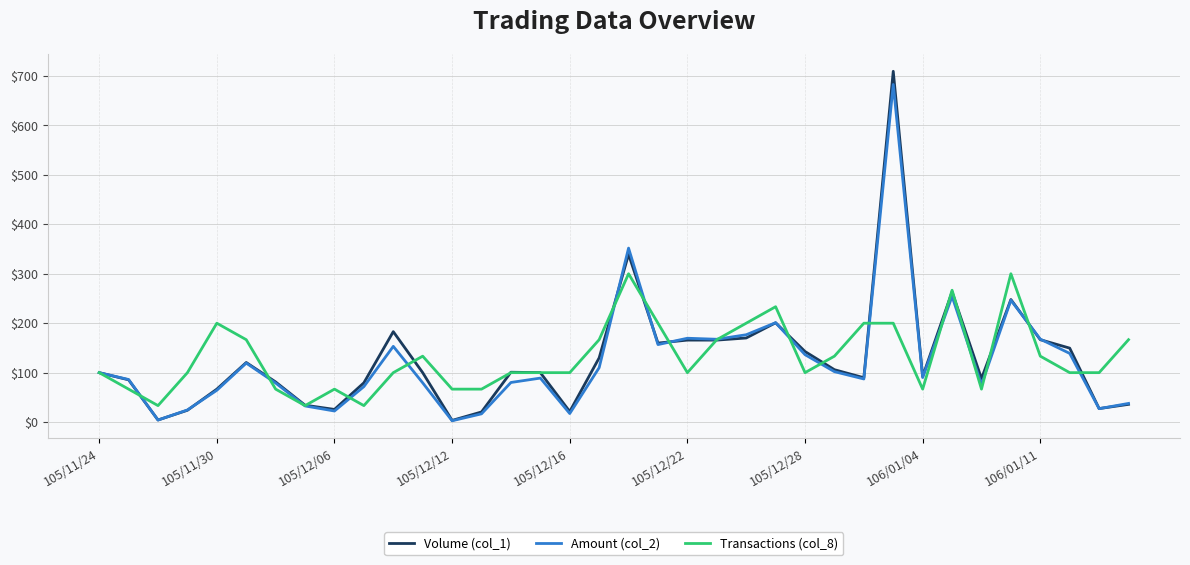

How many lines are shown in the chart?

3